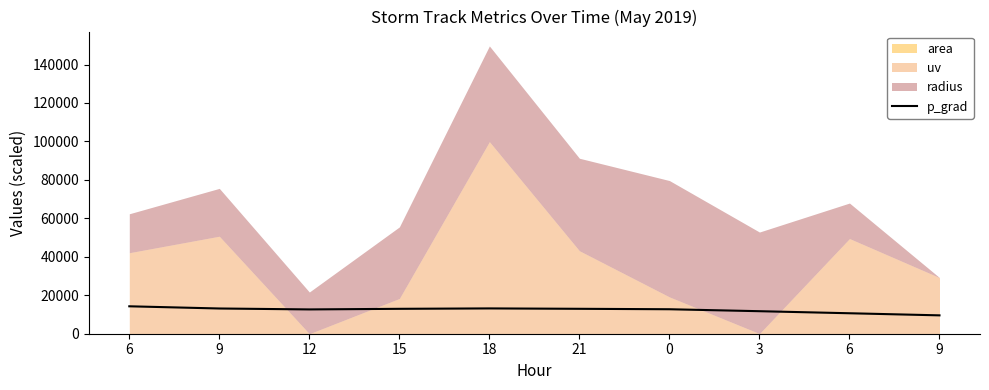

List the labels in order of value, smallest first.

9, 6, 3, 12, 0, 15, 21, 9, 18, 6